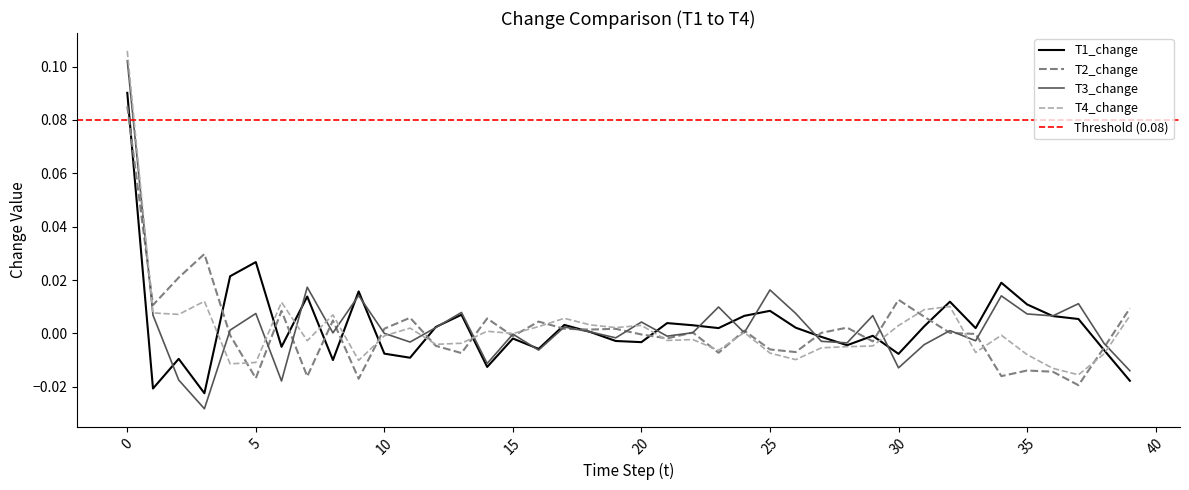

Between 21 and 39, which series saw the biggest shift?

T1_change